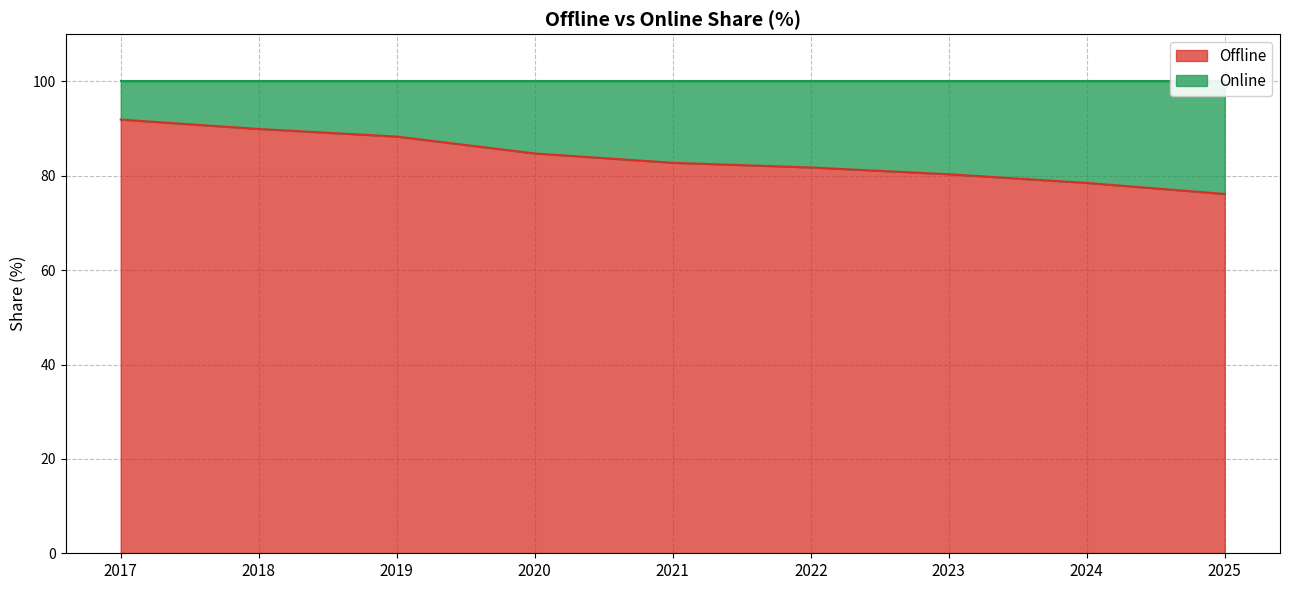

What is the maximum value shown in the chart?

91.9